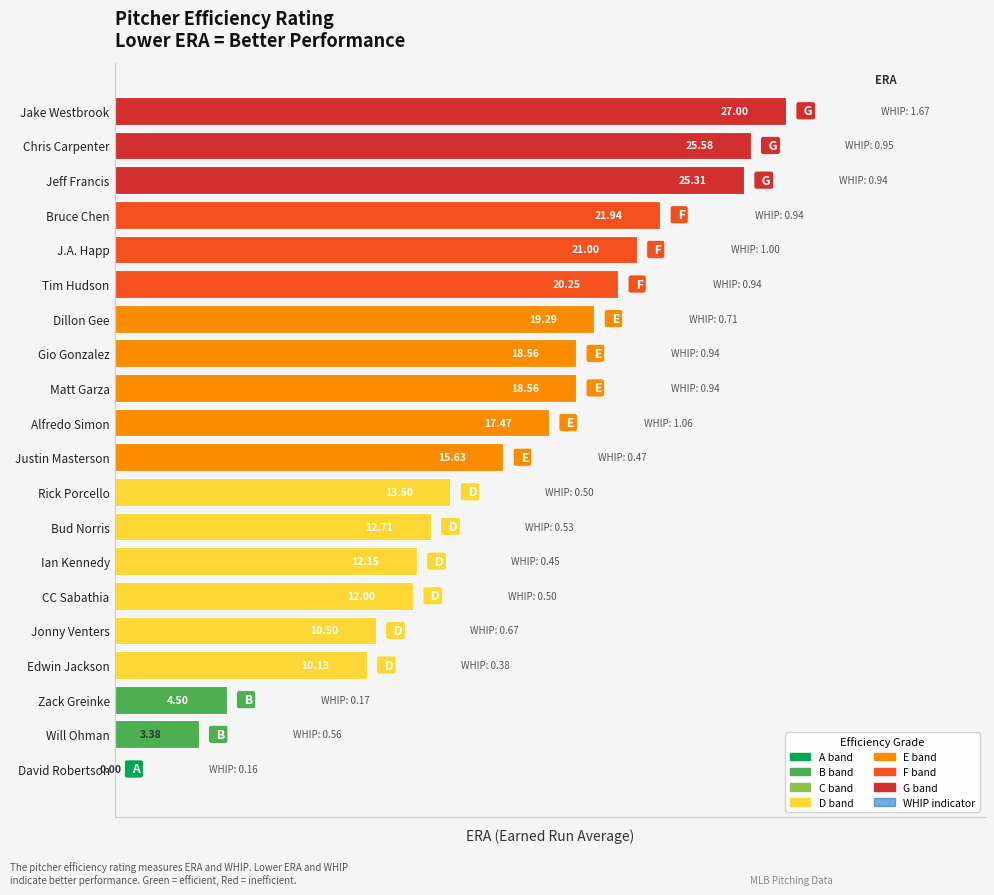

Which label corresponds to the largest value in the chart?

Jake Westbrook